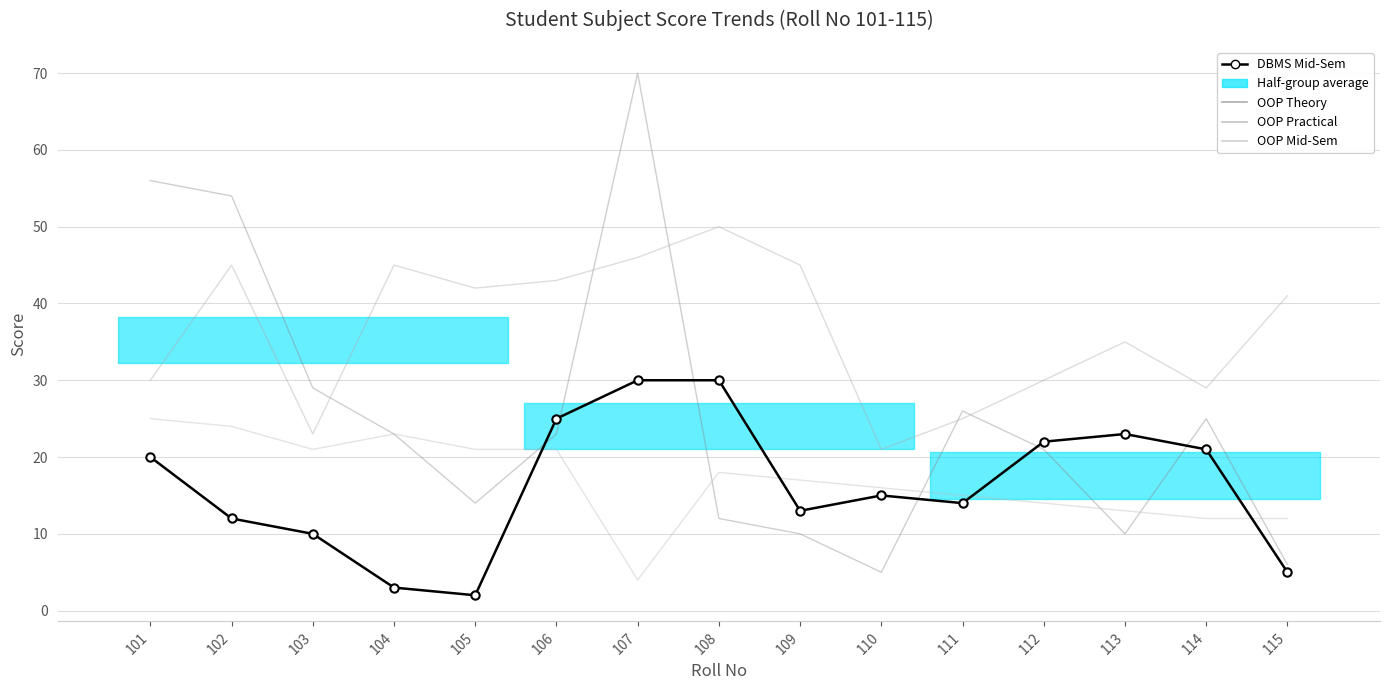

True or false: OOP Practical and OOP Mid-Sem intersect in this chart.

False